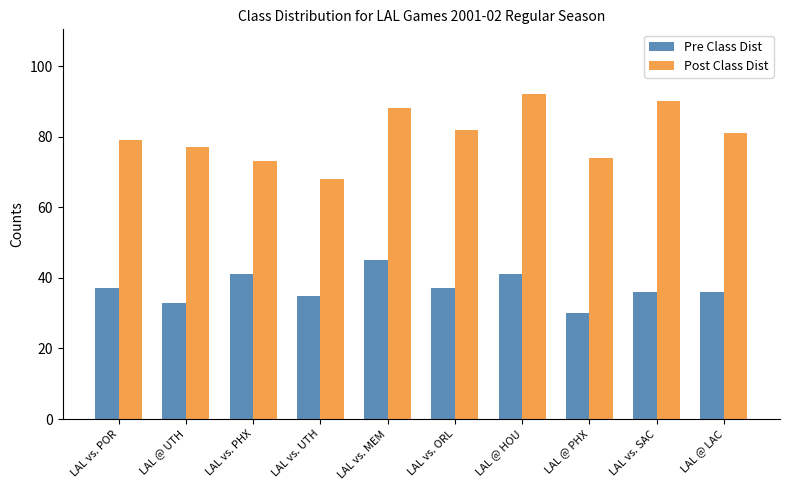

How many data points does each series have?

10